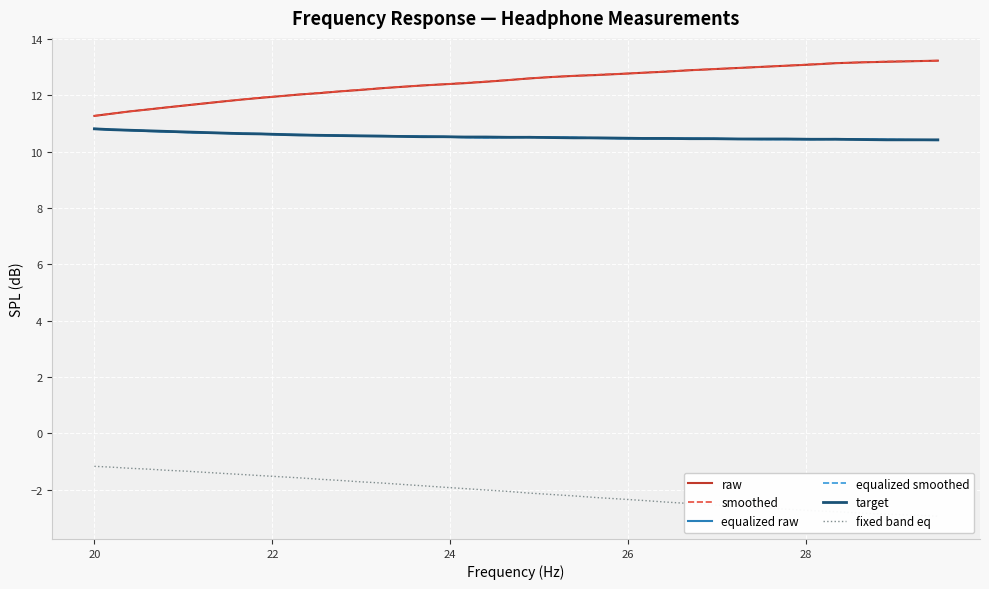

True or false: raw and equalized raw intersect in this chart.

False